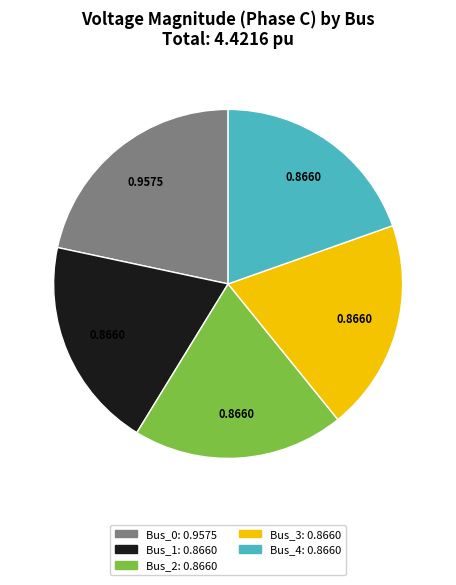

Between Bus_3 and Bus_0, which is larger?

Bus_0